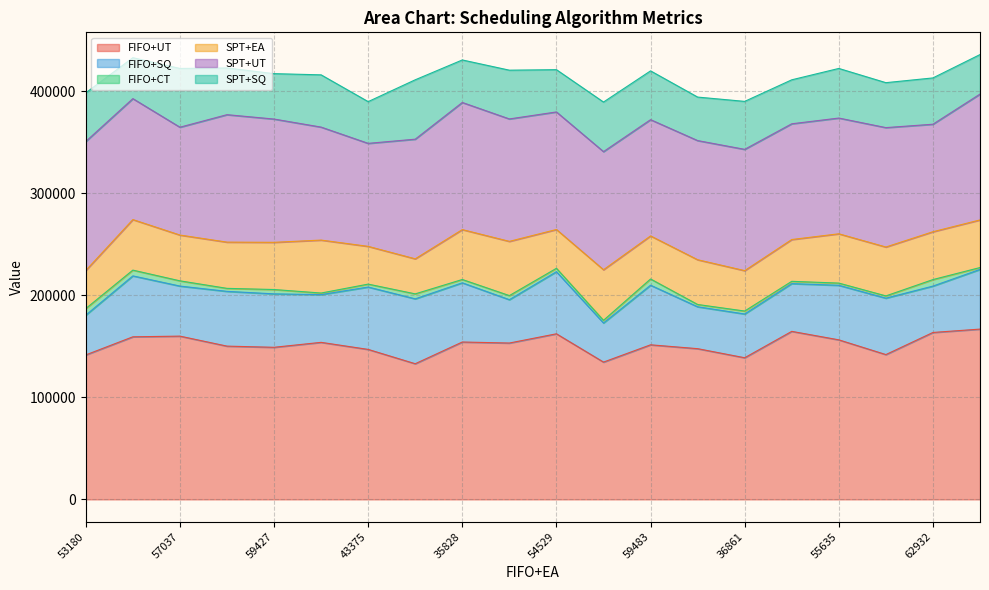

True or false: SPT+UT has more than 0 interior local peaks.

True